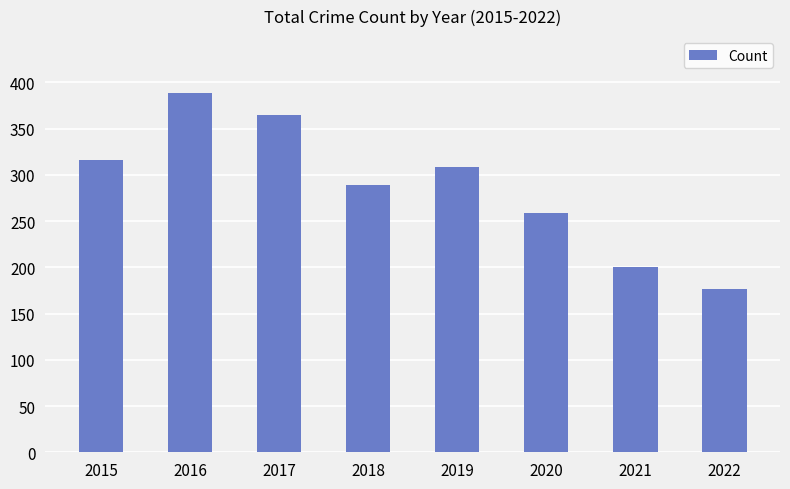

What is the value of the 2nd bar from the left?

389